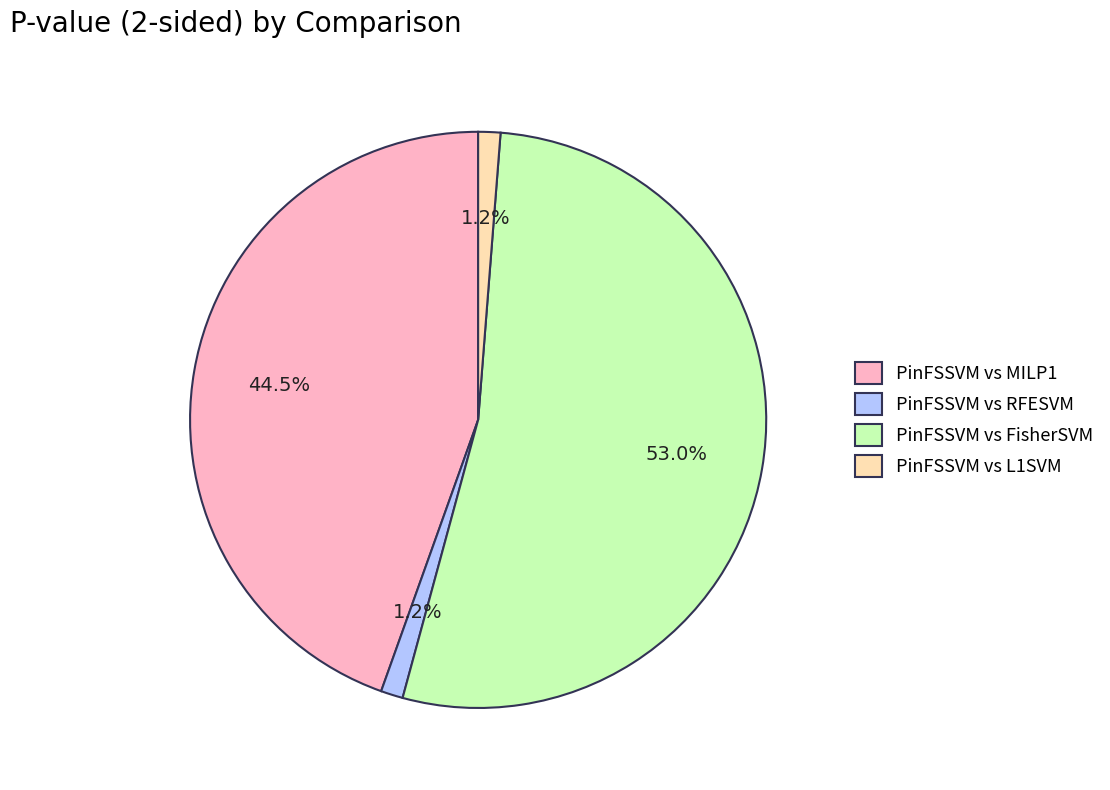

Which slice is the largest?

PinFSSVM vs FisherSVM